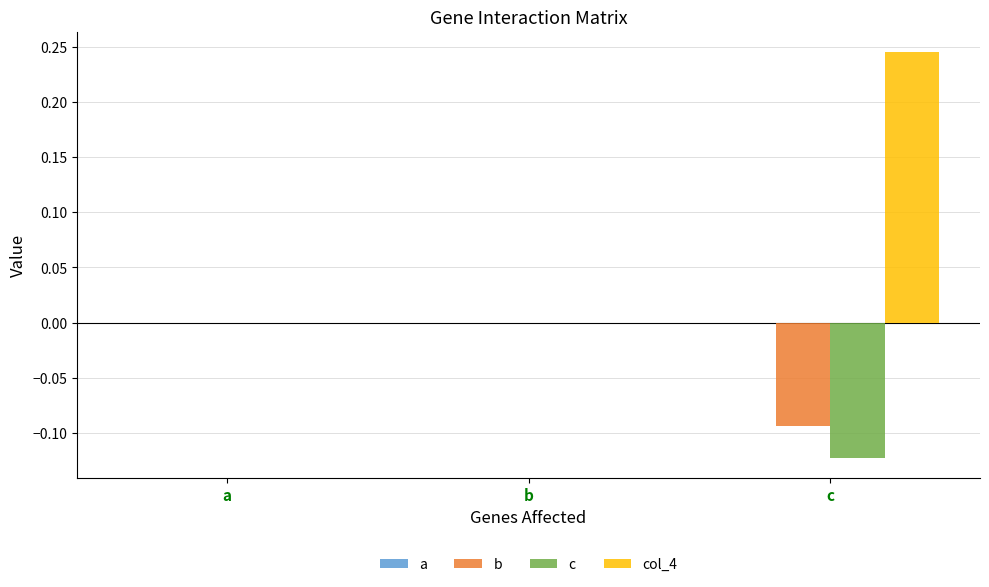

Is the value of col_4 at c greater than the value of c at c?

Yes